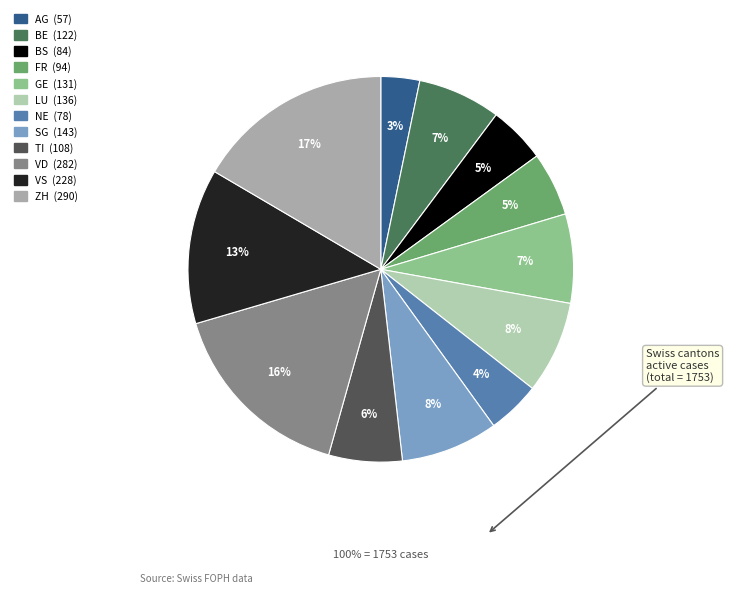

What is the ratio of the value at AG to the value at BE?

0.5